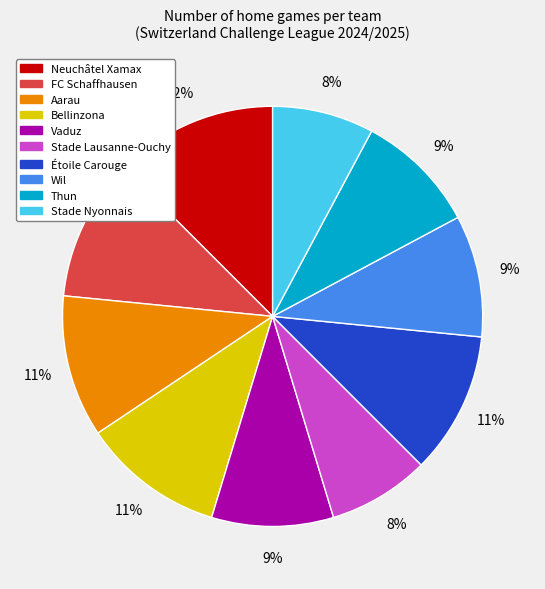

Is there a majority slice in this chart?

No